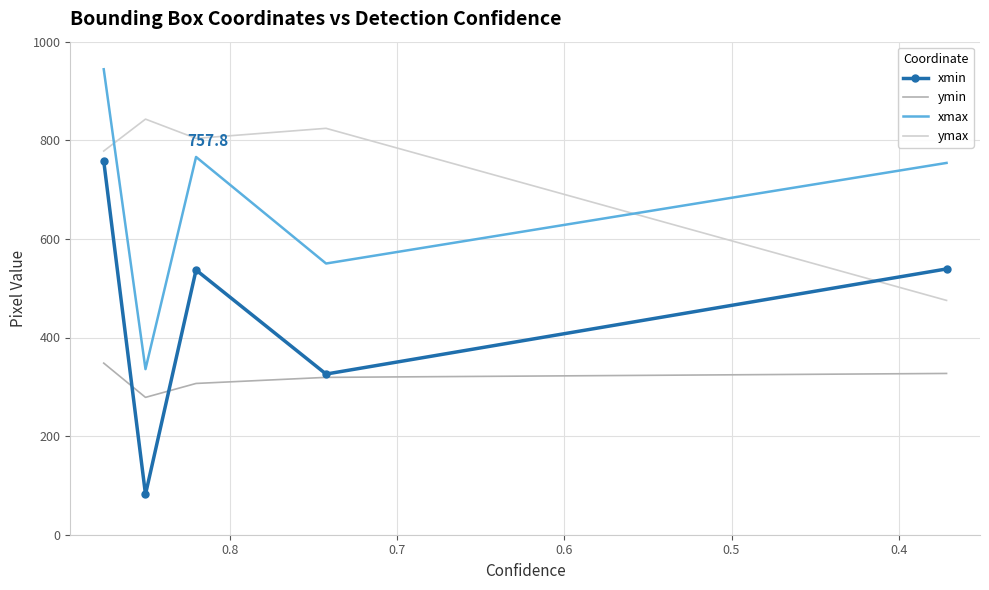

What is the minimum value shown in the chart?

81.8